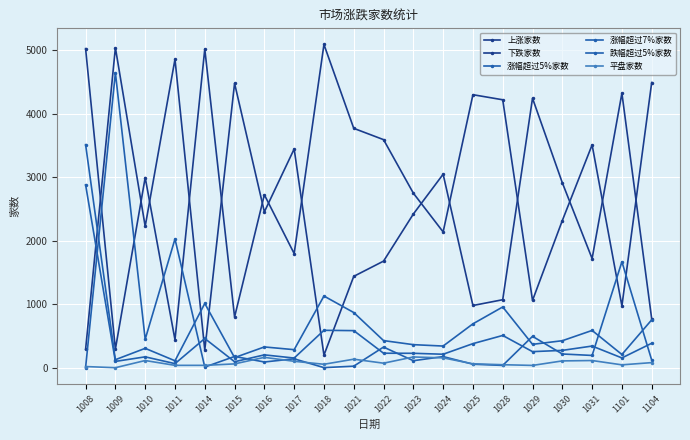

What is the difference between the maximum and second lowest values in the 下跌家数 series?

4761